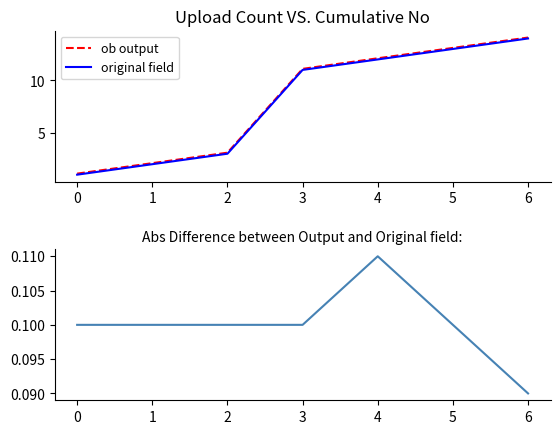

List the labels in order of original field value, smallest first.

0, 1, 2, 3, 4, 5, 6